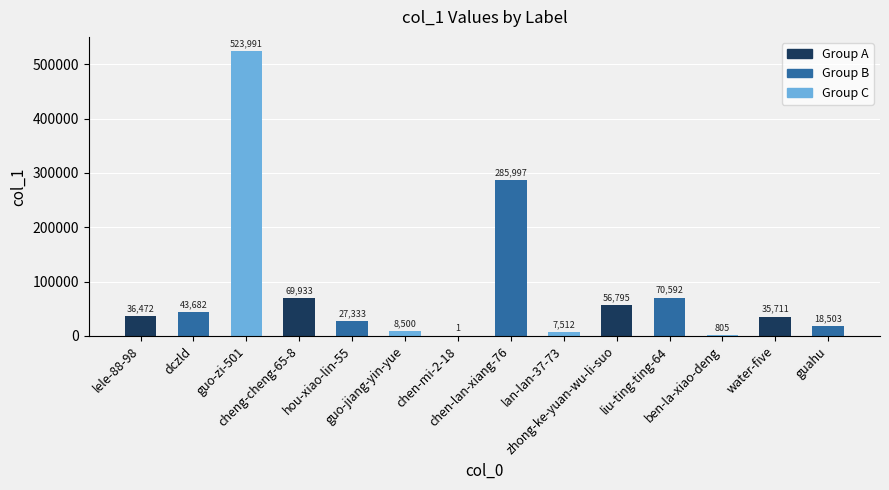

What is the greatest value displayed?

523991